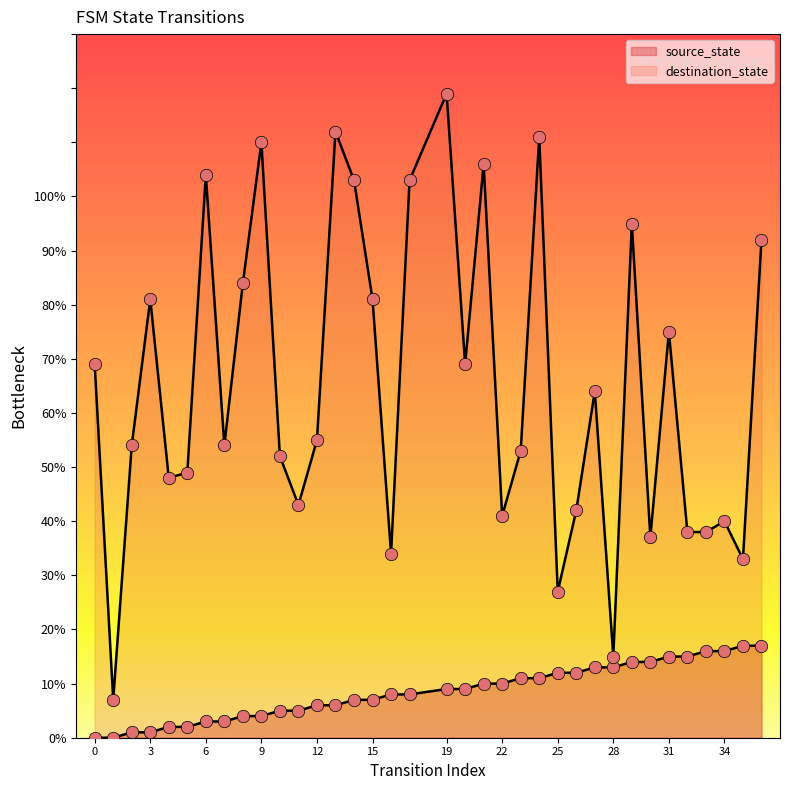

Which series contains the lowest Y value?

source_state